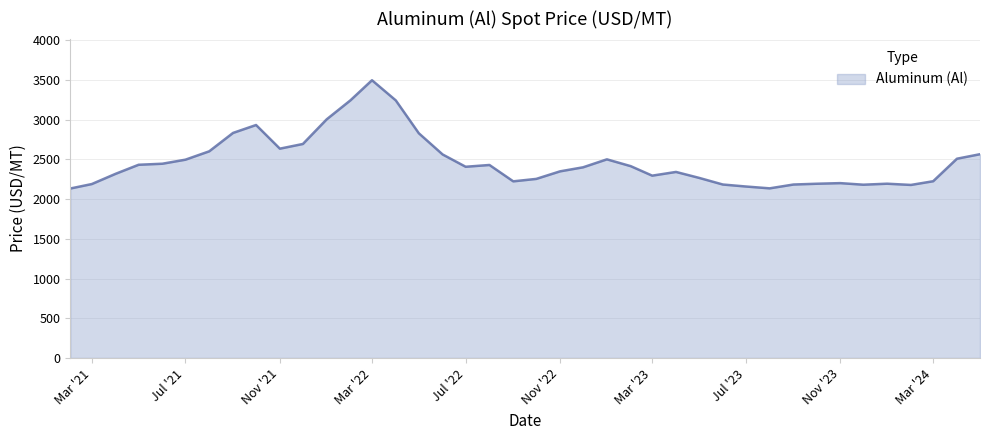

What is the difference between the maximum and minimum values?

1363.9